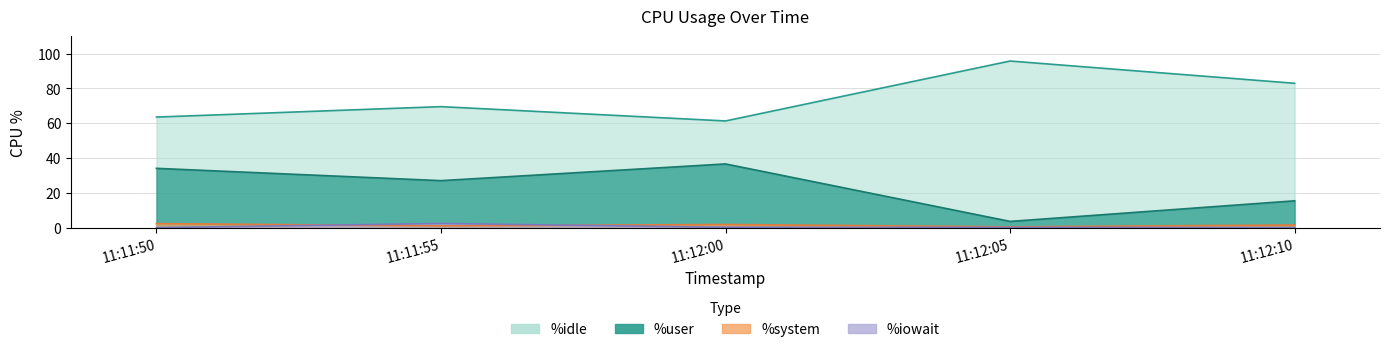

In %system, how many points are lower than both neighbors (excluding endpoints)?

2